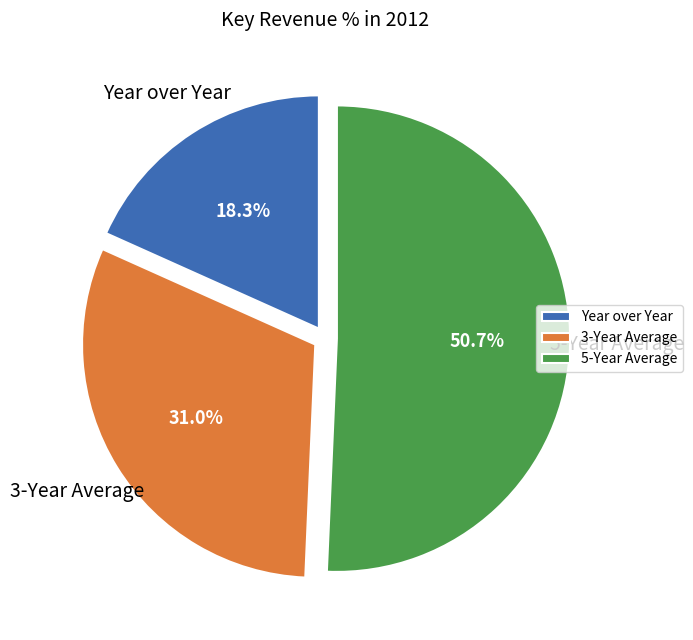

Approximately how many times larger is the value at 3-Year Average compared to Year over Year?

1.7